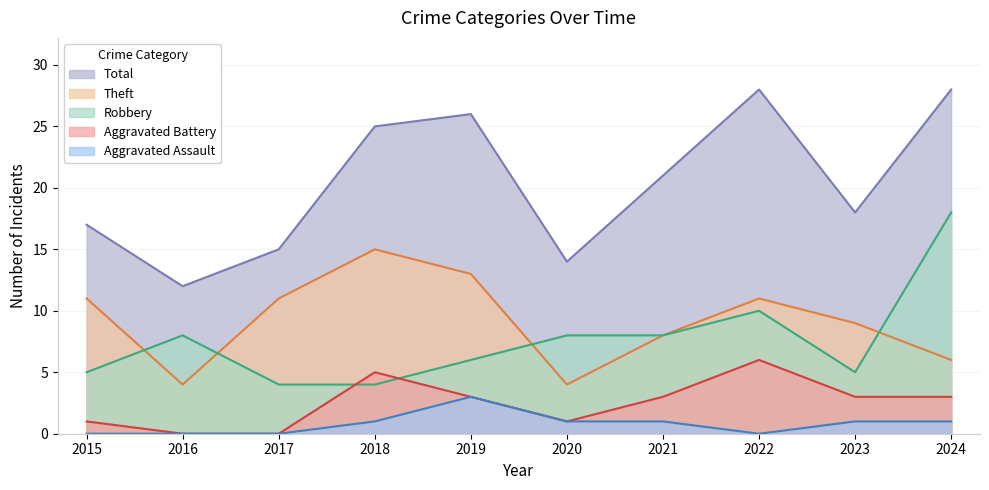

What is the difference between the maximum and minimum values in the Total series?

16